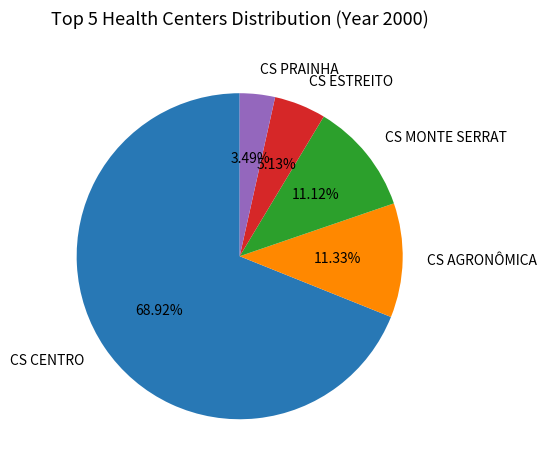

To the nearest percent, what is the difference between the largest and smallest slice percentages?

65%